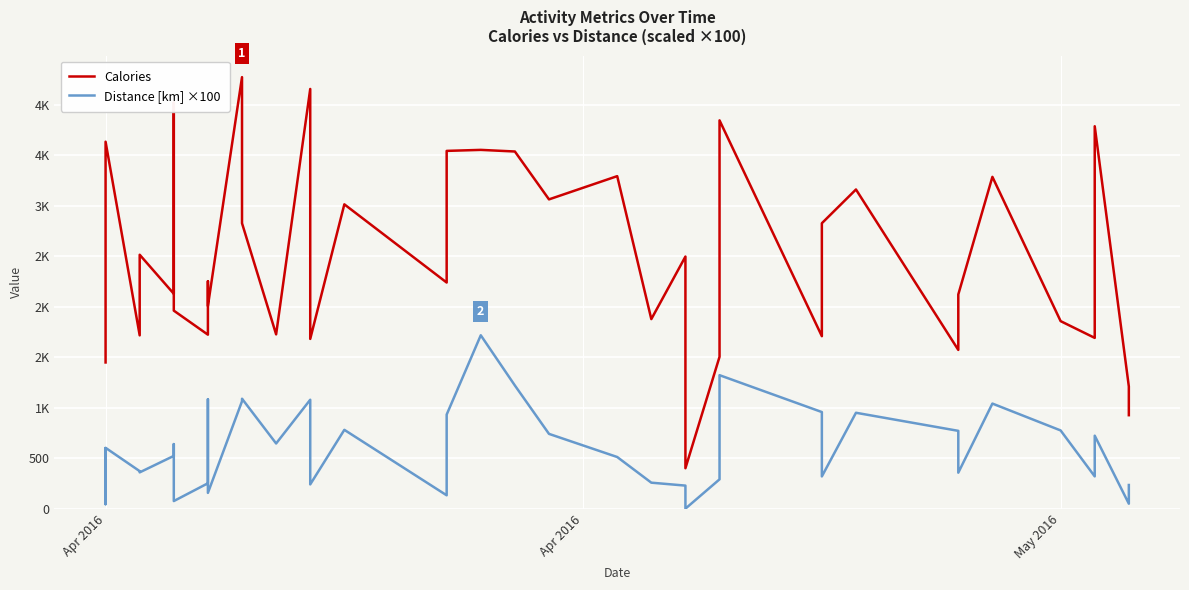

Which series has the largest total across all categories?

Calories